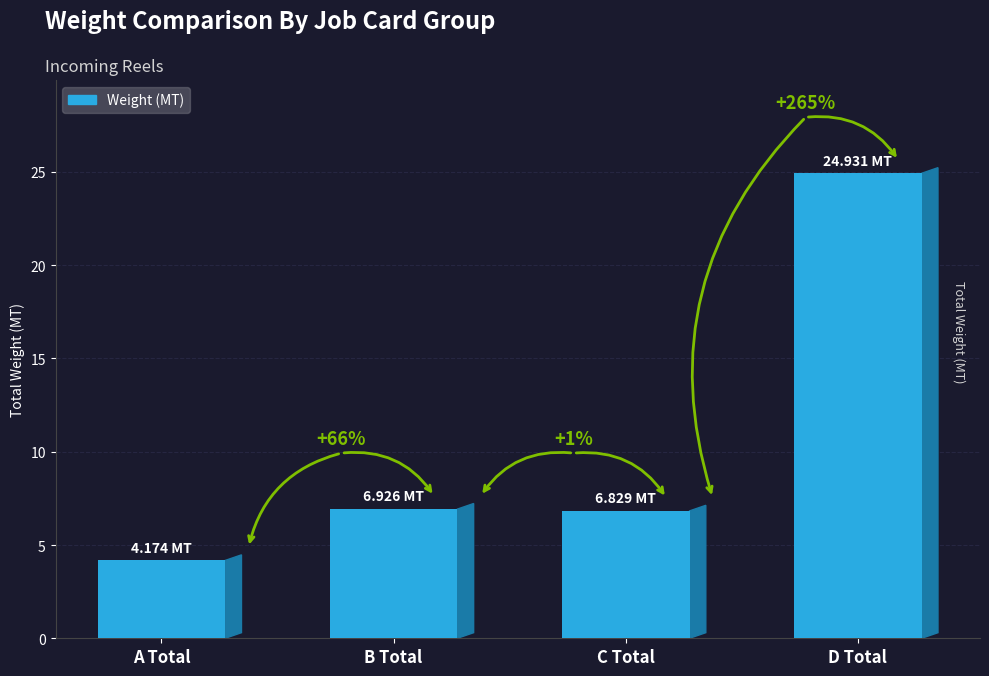

What is the ratio of the value at D Total to the value at A Total?

6.0